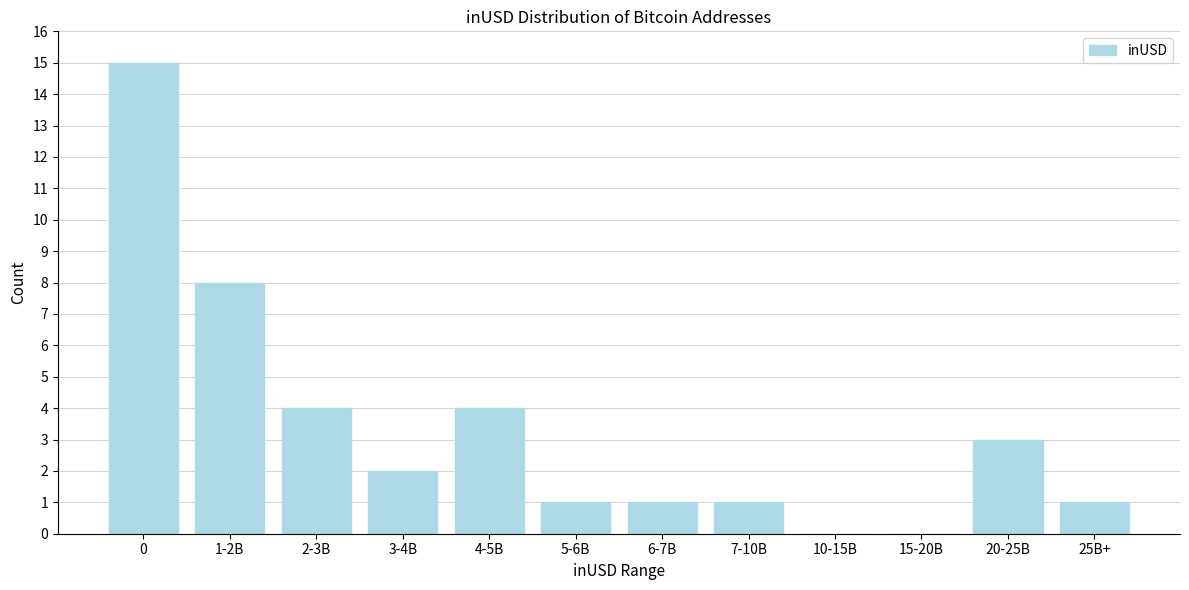

Reading left to right, list all the values displayed in this chart.

0=15	1-2B=8	2-3B=4	3-4B=2	4-5B=4	5-6B=1	6-7B=1	7-10B=1	10-15B=0	15-20B=0	20-25B=3	25B+=1